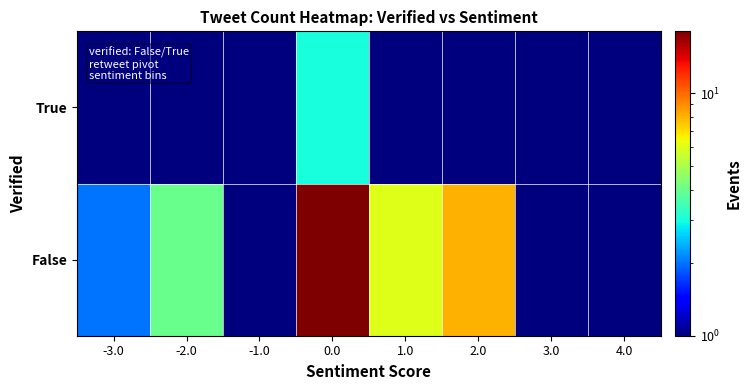

Reading left to right, list all the values displayed in this chart.

False: -3.0=2.0	-2.0=4.0	-1.0=0.5	0.0=18.0	1.0=6.0	2.0=8.0	3.0=1.0	4.0=1.0
True: -3.0=0.5	-2.0=1.0	-1.0=0.5	0.0=3.0	1.0=1.0	2.0=1.0	3.0=0.5	4.0=0.5